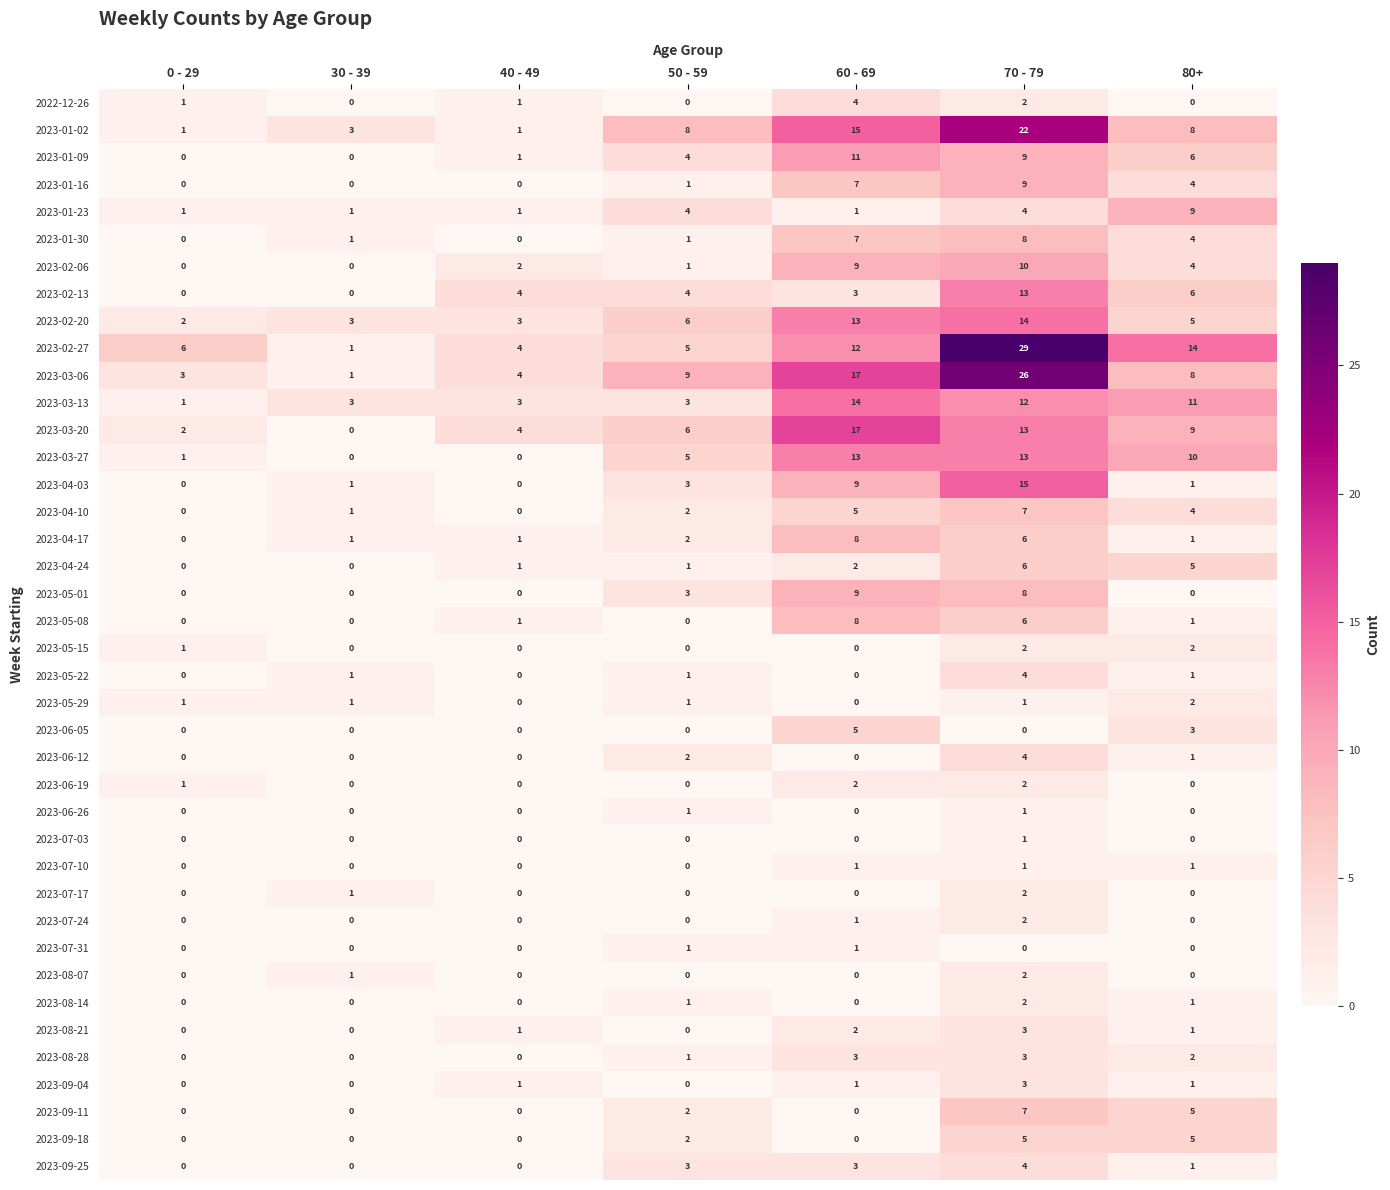

True or false: 2023-07-10 has a value of 0 at 40 - 49.

True